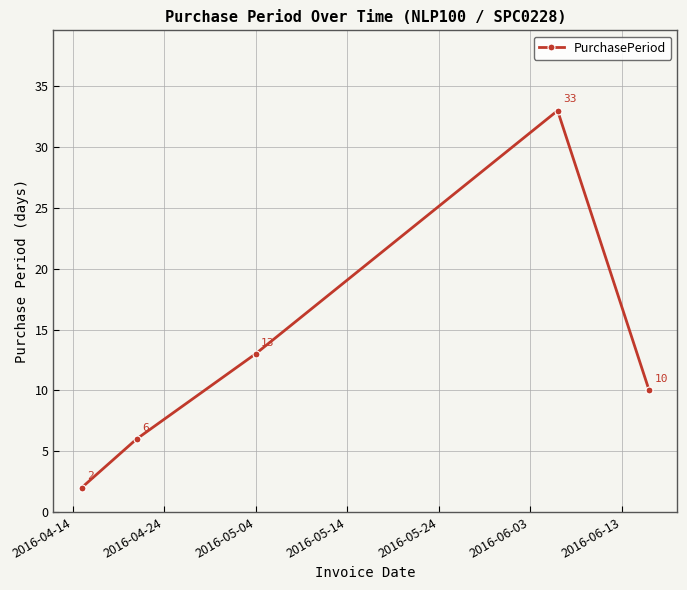

How many interior local peaks (higher than both neighbors) does the data have?

1